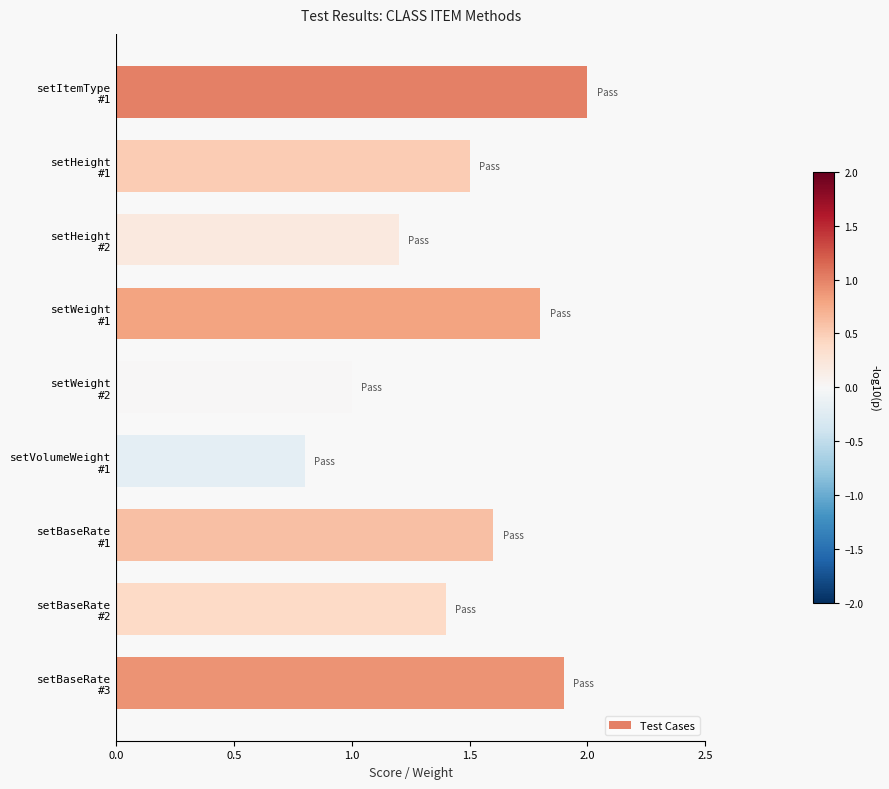

What is the sum of all values?

13.2